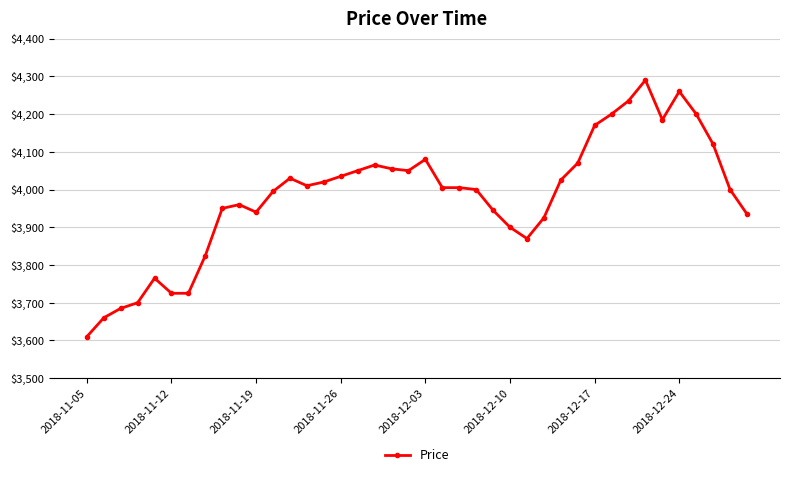

True or false: there are more than 1 points higher than both neighbors.

True